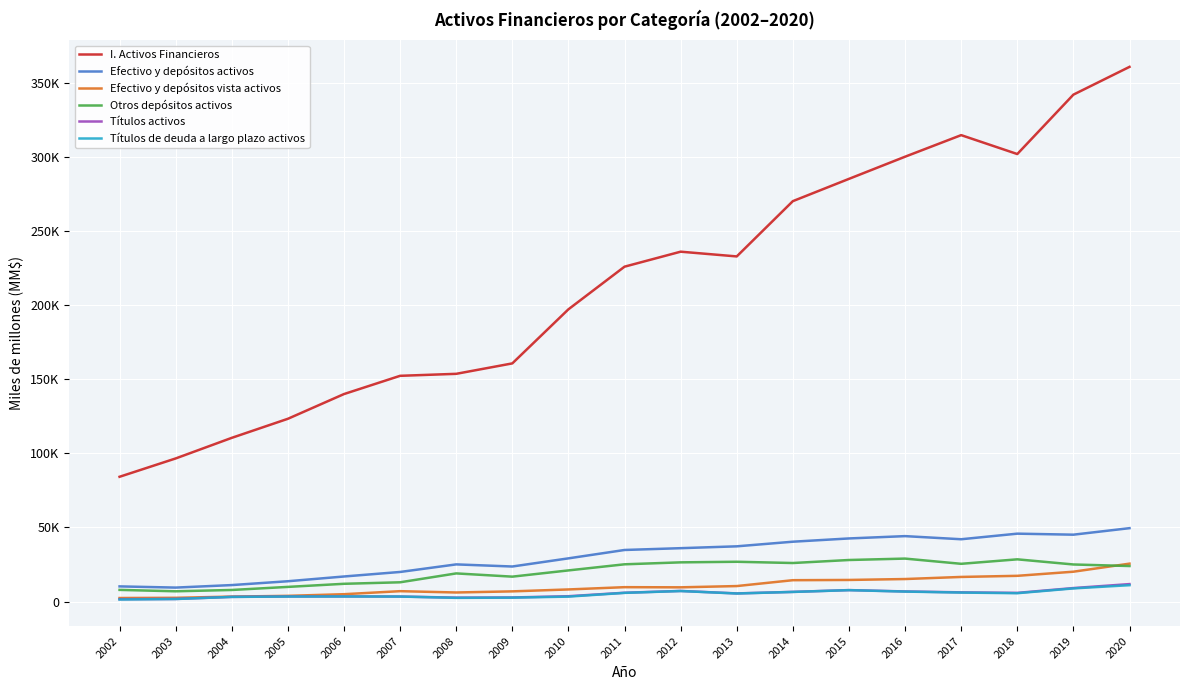

What is the average value of the Efectivo y depósitos vista activos series?

10437